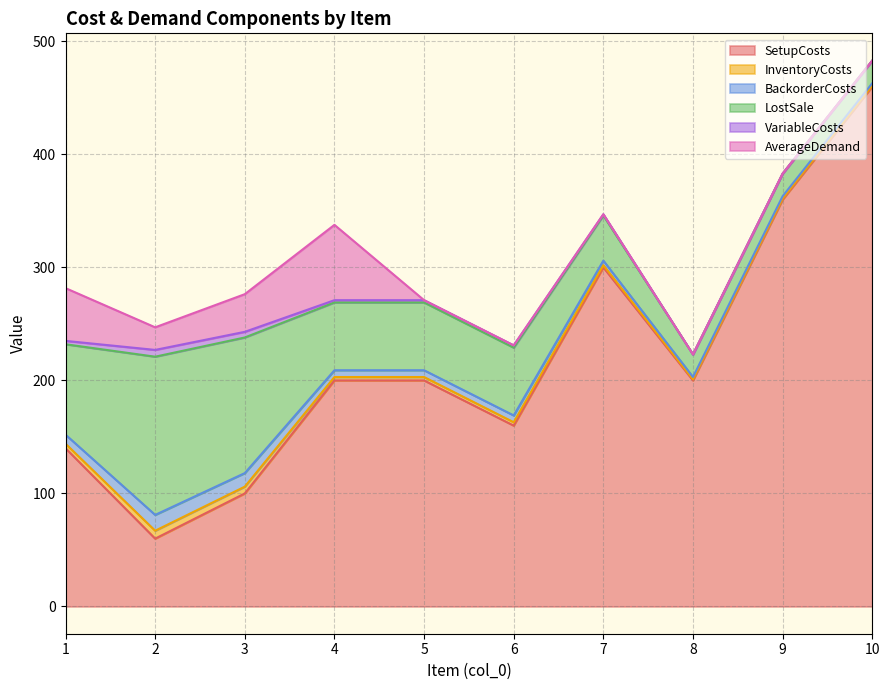

Which label corresponds to the smallest value in the chart?

8